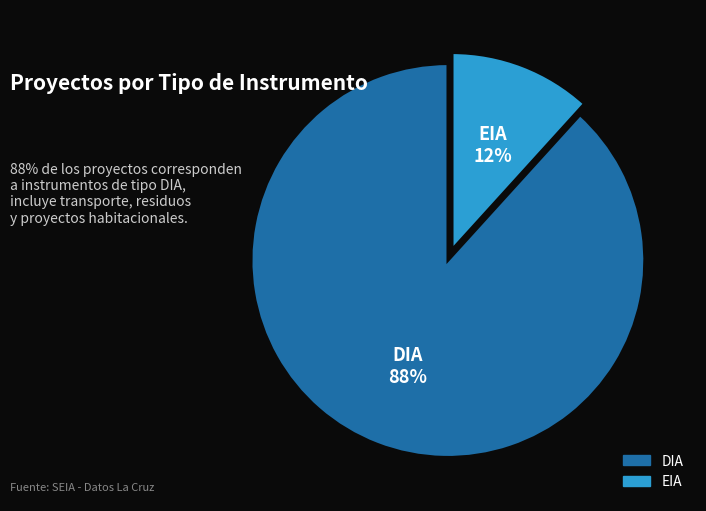

Does EIA account for over 50% of the chart?

No